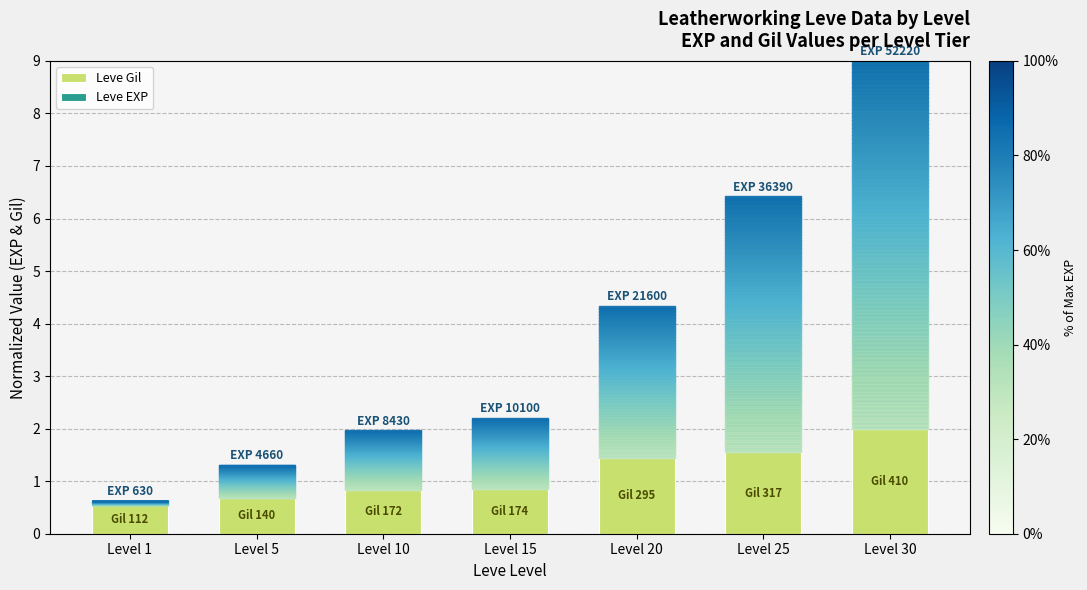

At which label does Leve Gil reach its peak?

Level 30